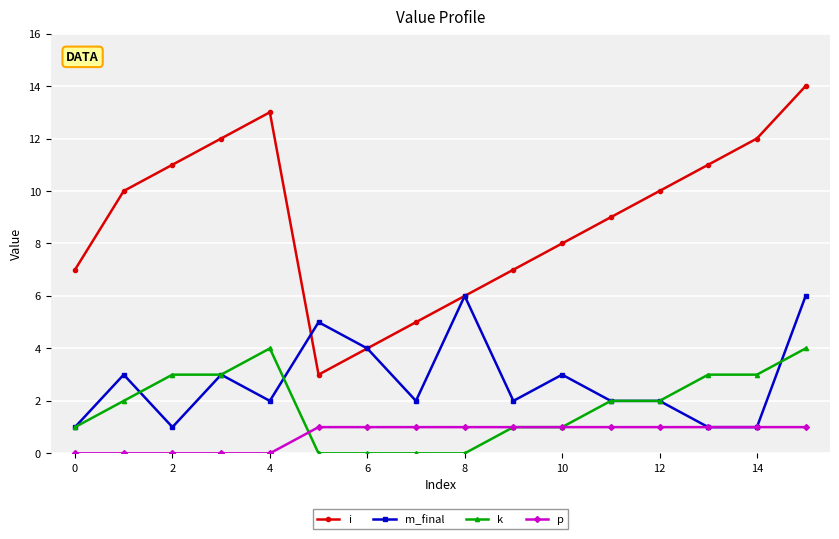

List the series in order of their peak value, lowest first.

p, k, m_final, i